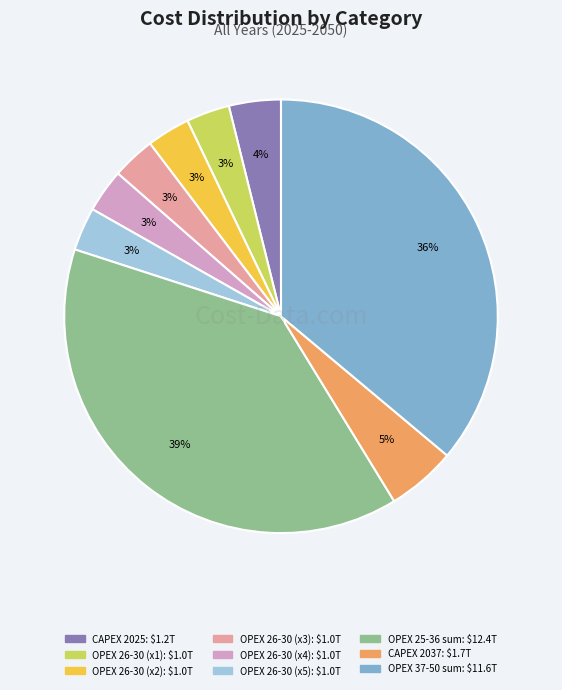

To the nearest percent, what is the difference between the largest and smallest slice percentages?

36%